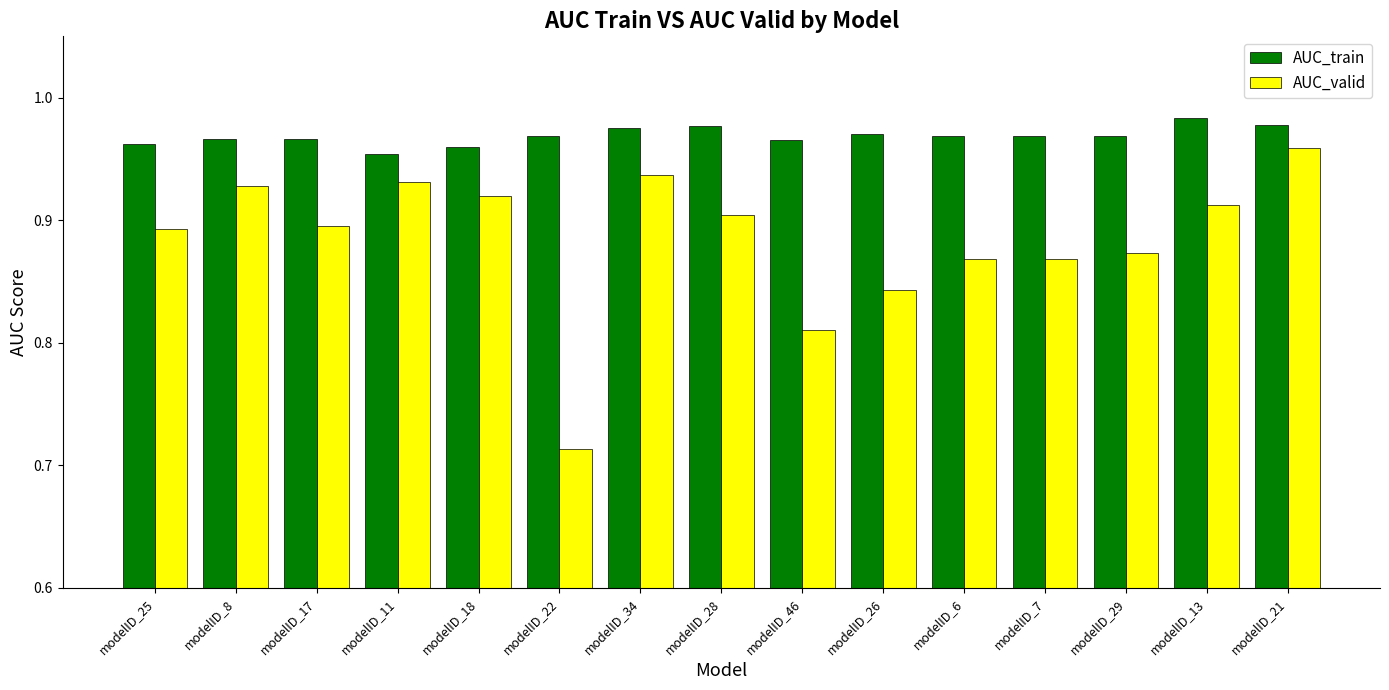

Which series changed the most between modelID_11 and modelID_21?

AUC_valid